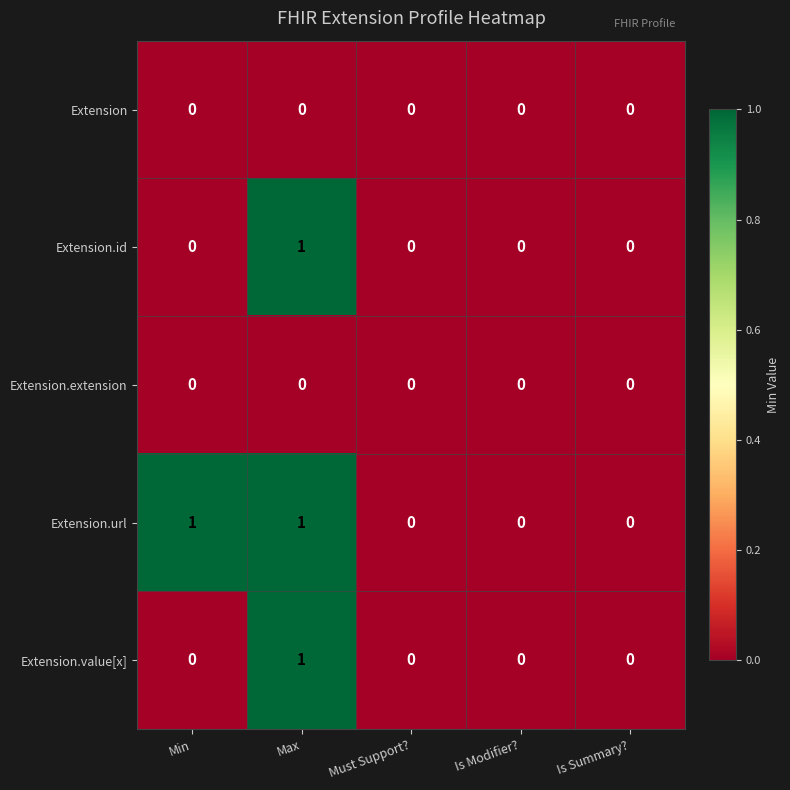

Count the Extension.url values in the range 0 to 1.

5